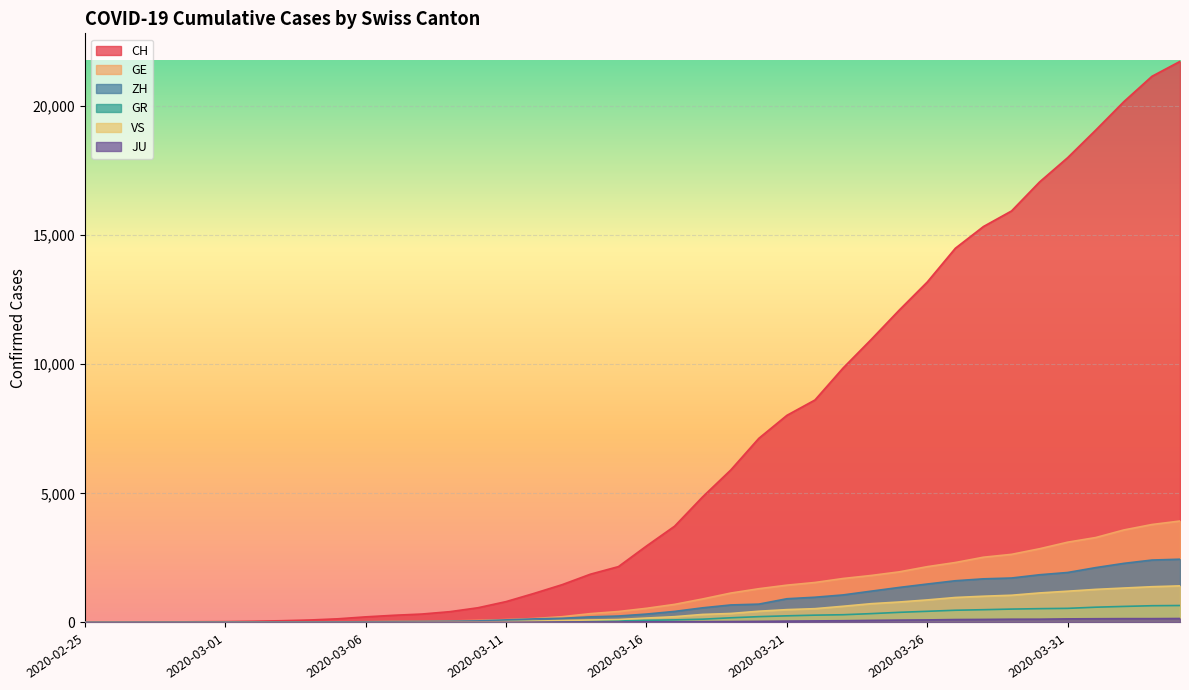

True or false: JU and CH intersect in this chart.

False